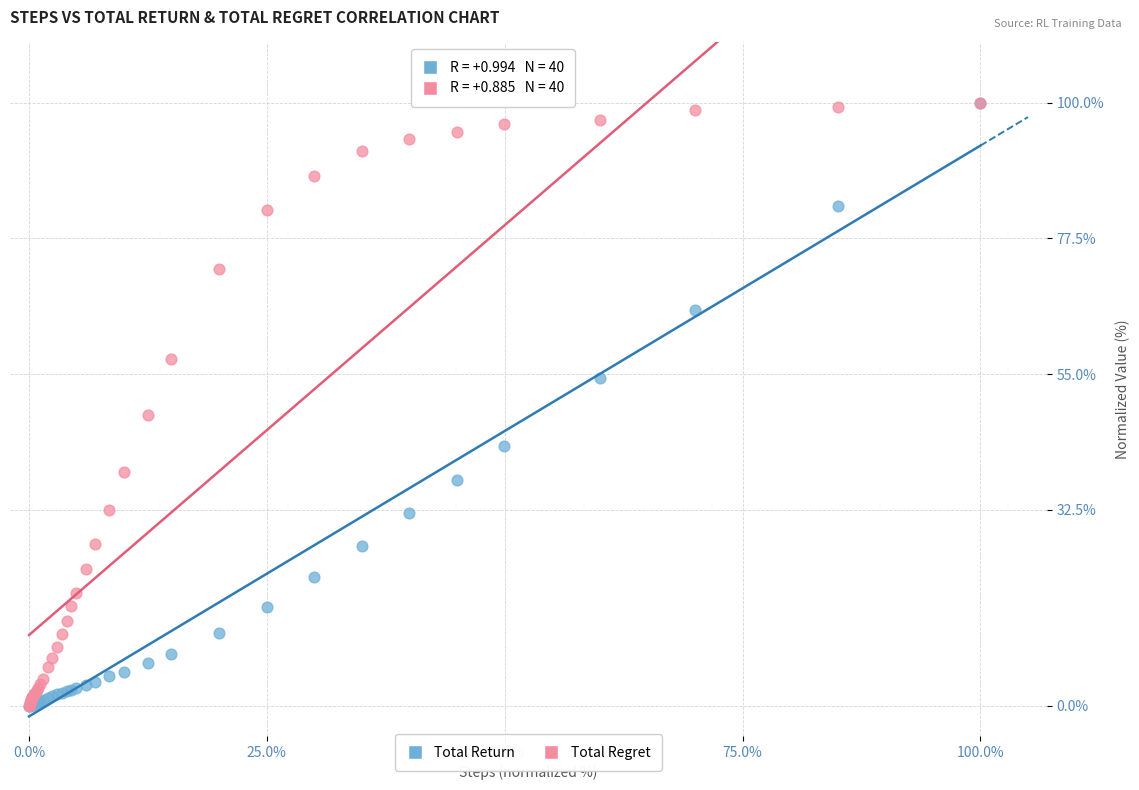

In the Total Regret series, what Y value is closest to 50?

48.2